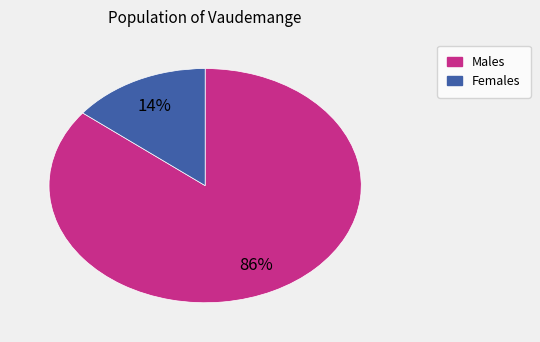

How many slices are in this pie chart?

2